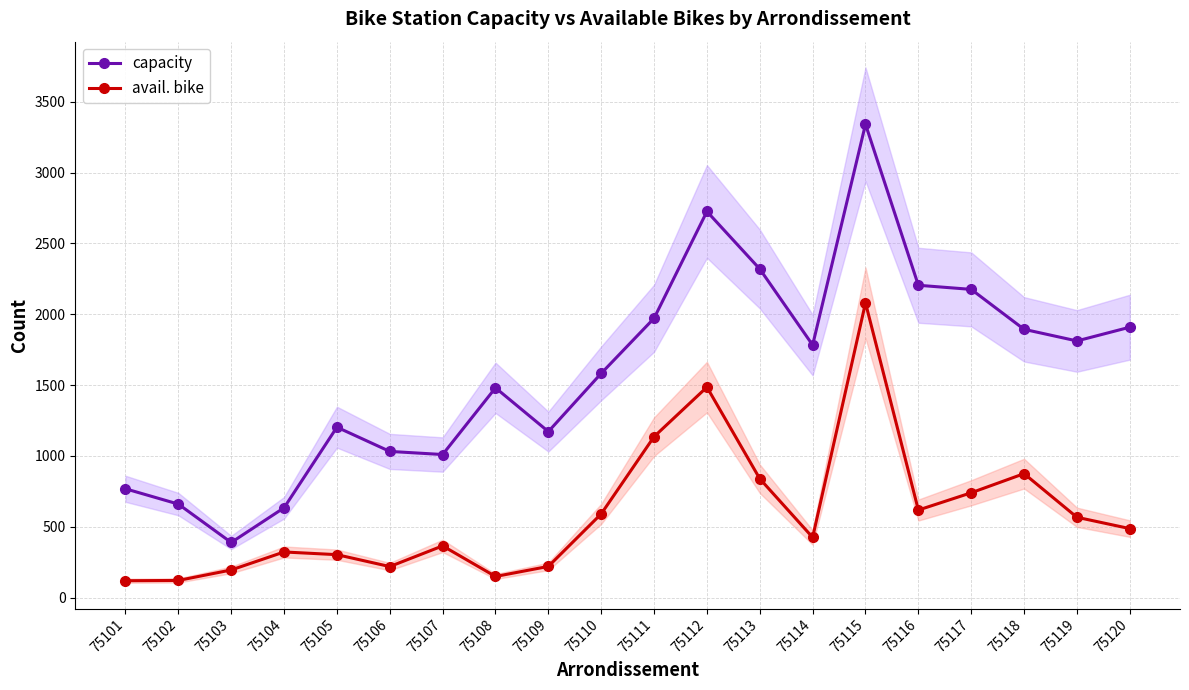

Count the number of data series in this chart.

2